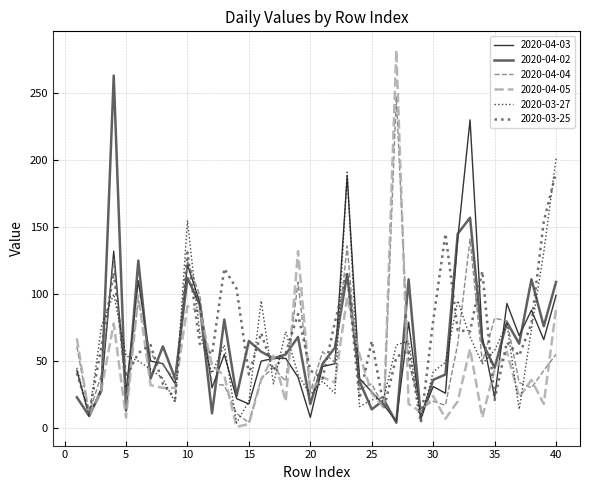

What is the greatest value displayed?

282